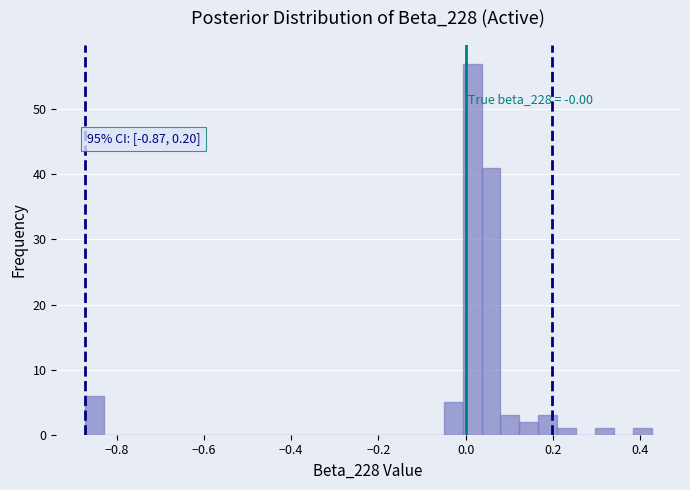

Around what value on the x-axis is the tallest bar? Give the approximate position of its centre, as read against the axis.

0.02